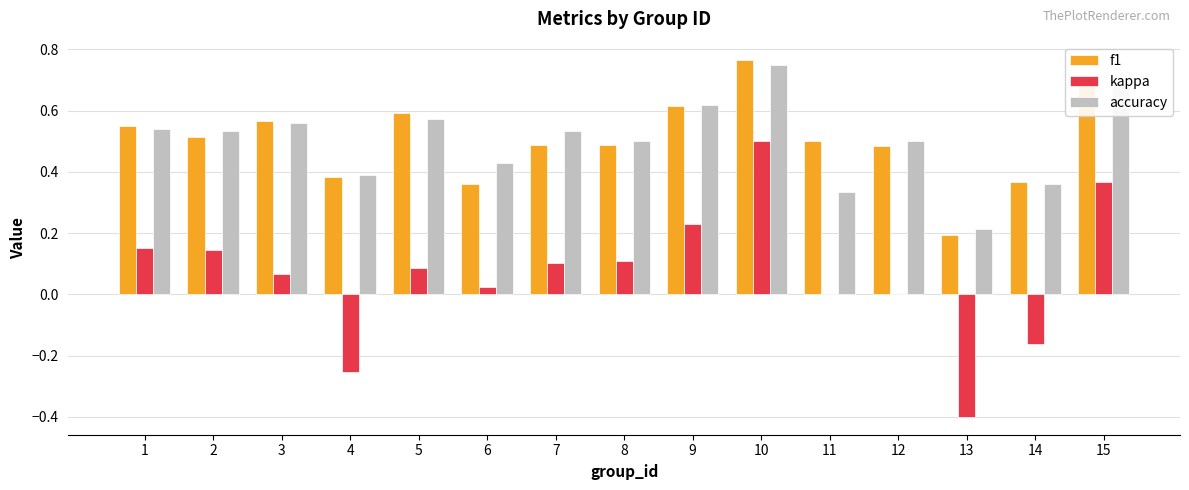

The f1 series shows 0.7 at 15. True or false?

True